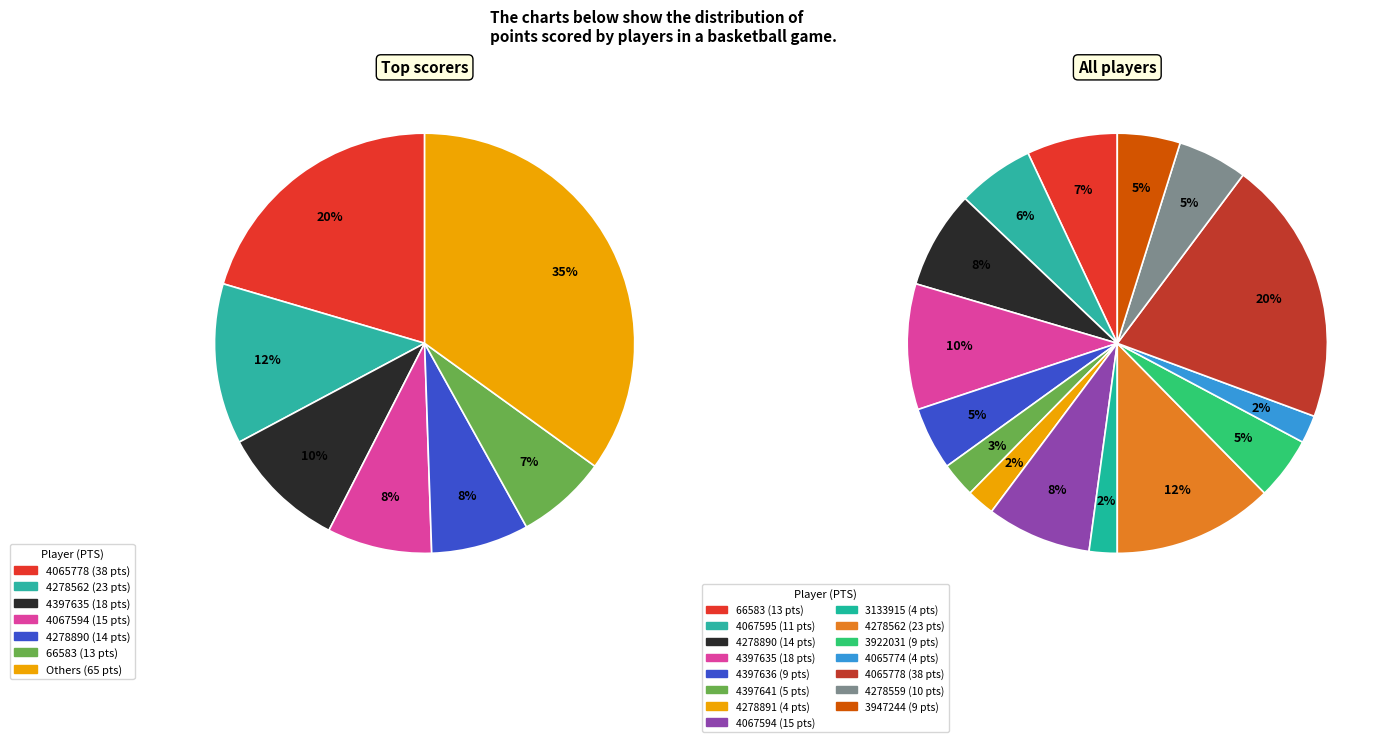

Is 3922031 the majority of the pie?

No